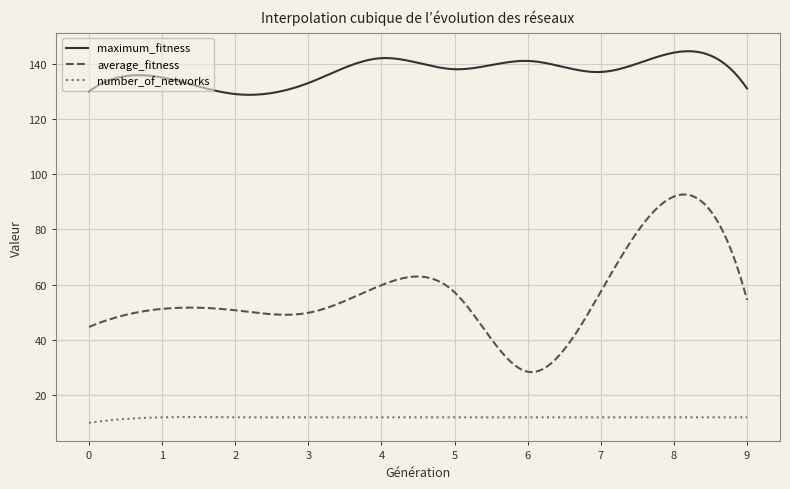

True or false: number_of_networks and average_fitness cross at least once.

False